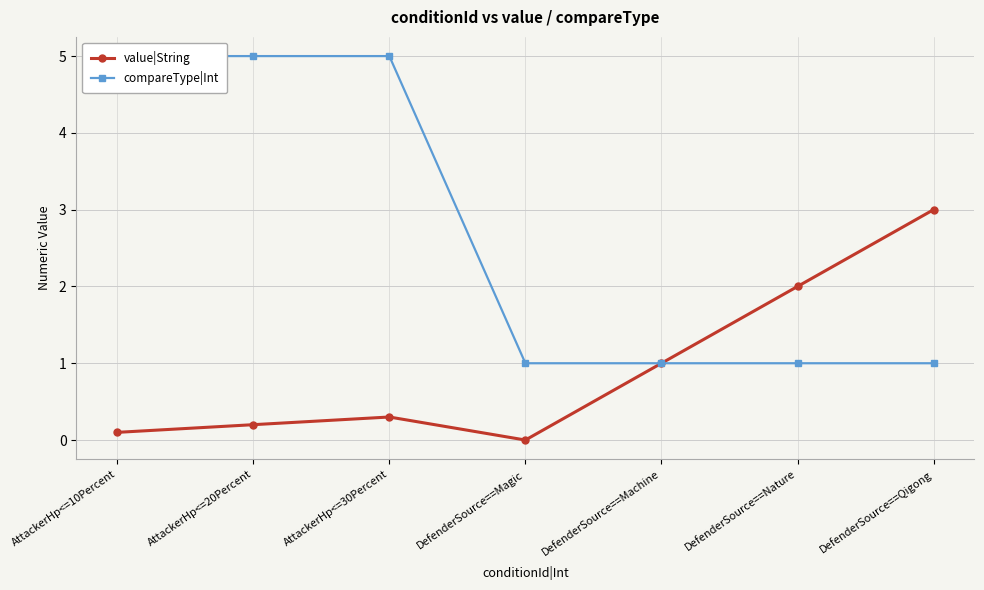

What is the difference between the compareType|Int values at AttackerHp<=20Percent and DefenderSource==Qigong?

4.0